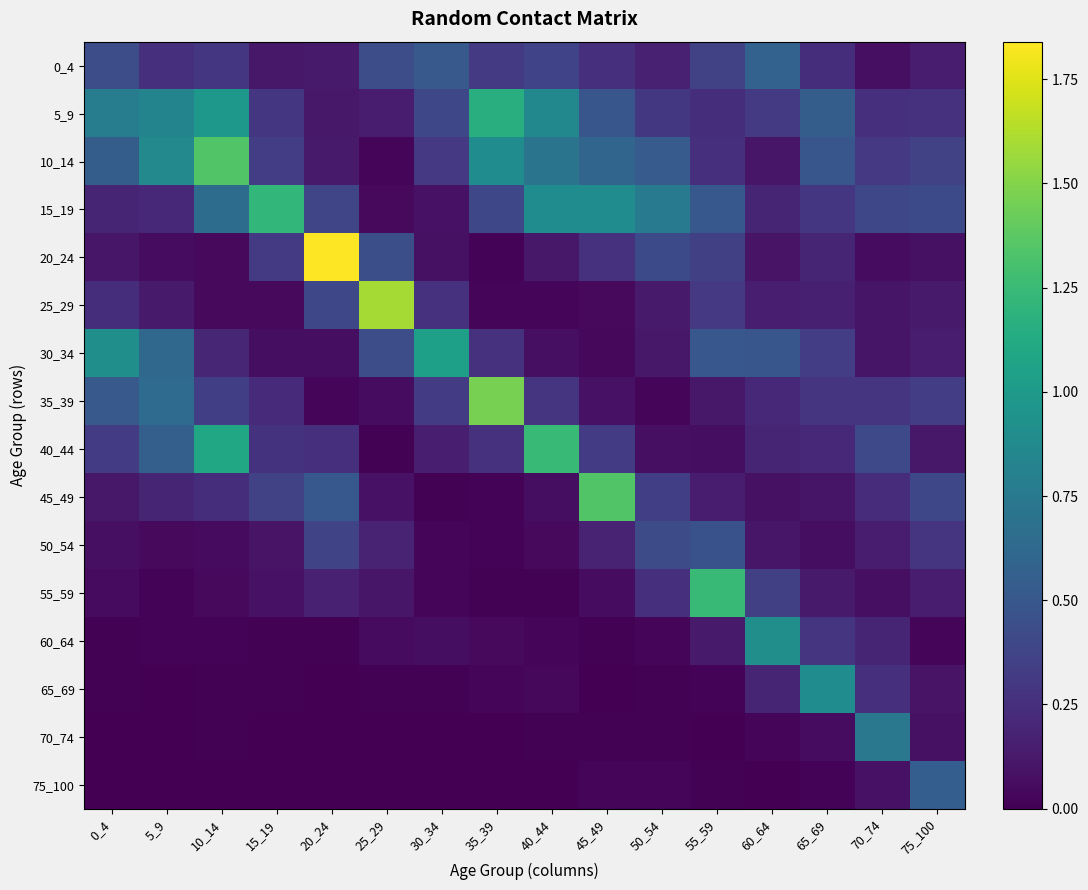

Count the number of data series in this chart.

16